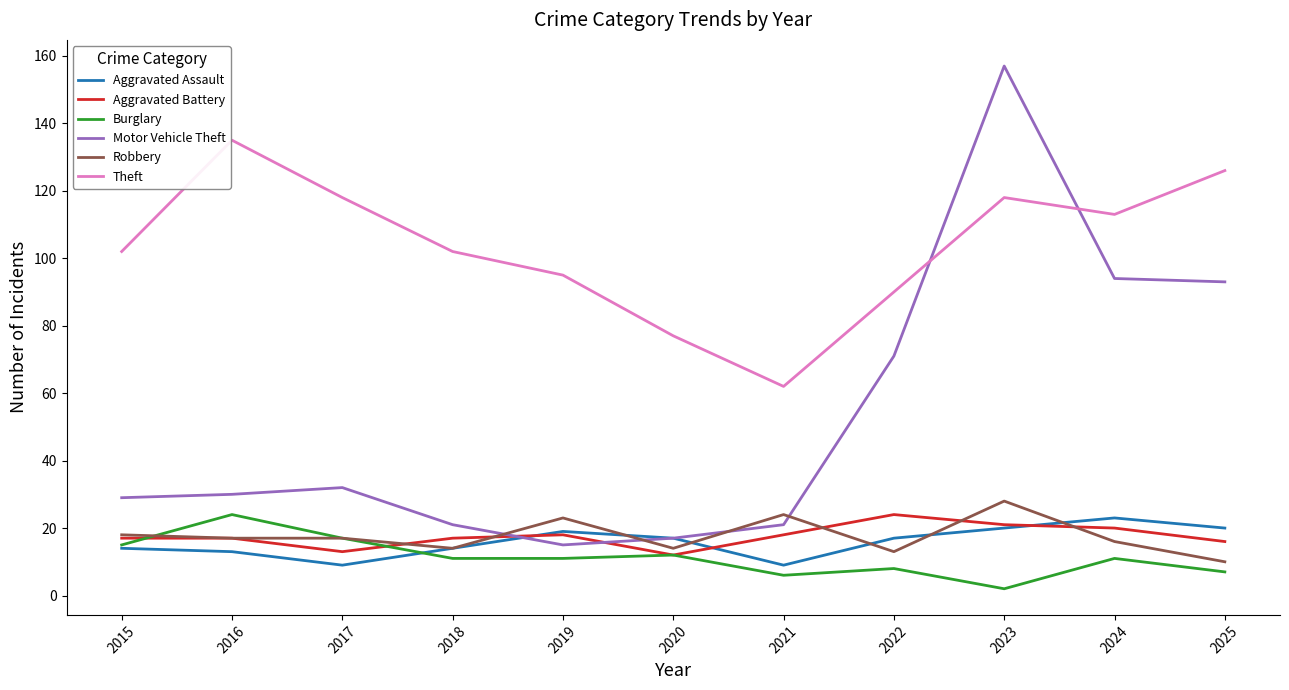

What is the greatest value displayed?

157